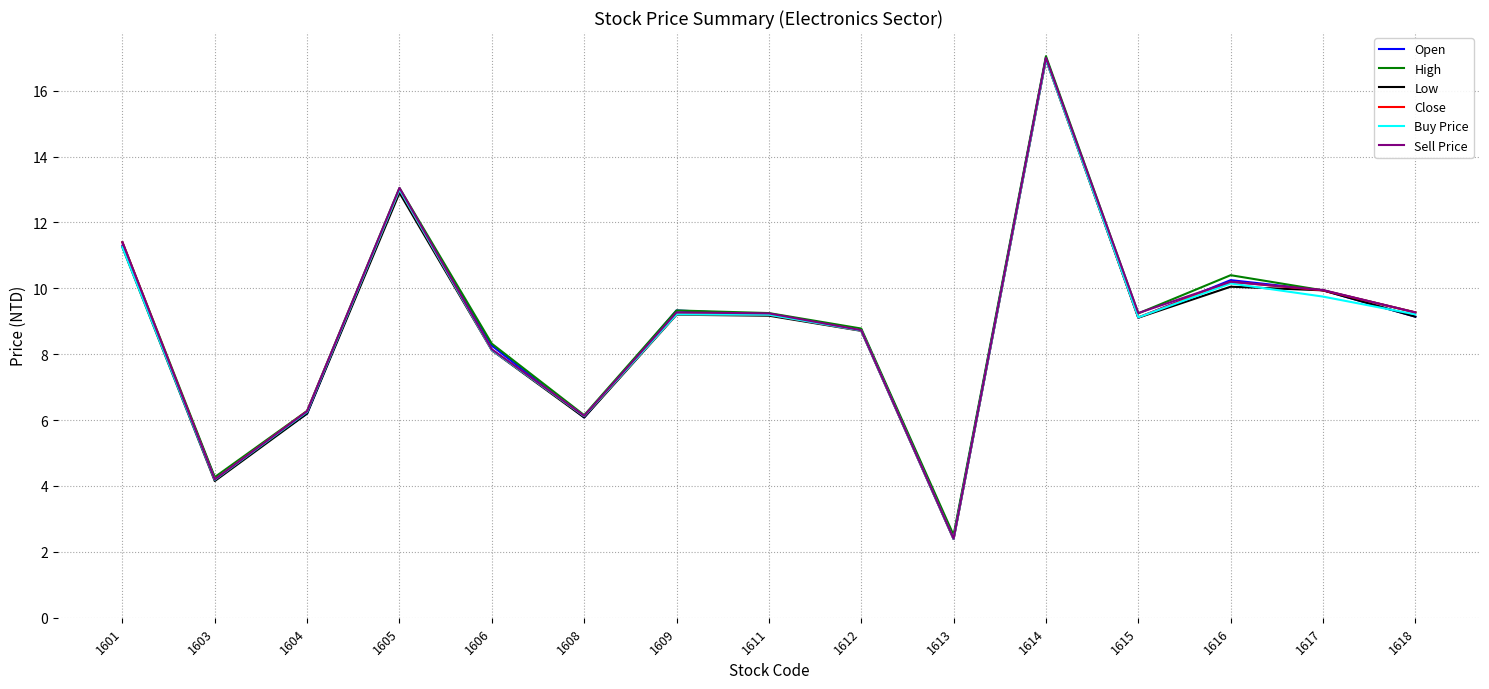

What is the greatest value displayed?

17.1